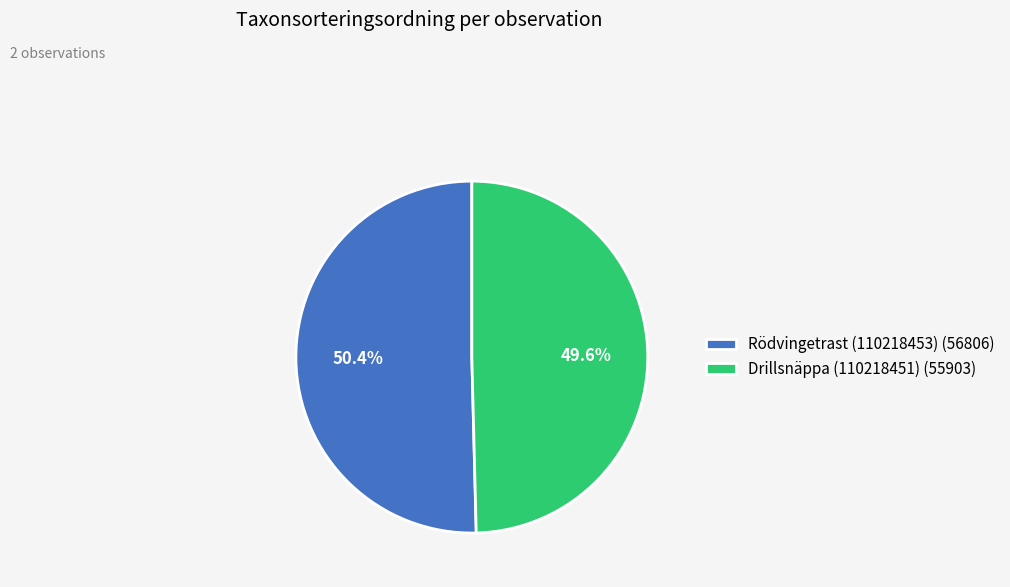

Which slice is the largest?

Rödvingetrast (110218453)